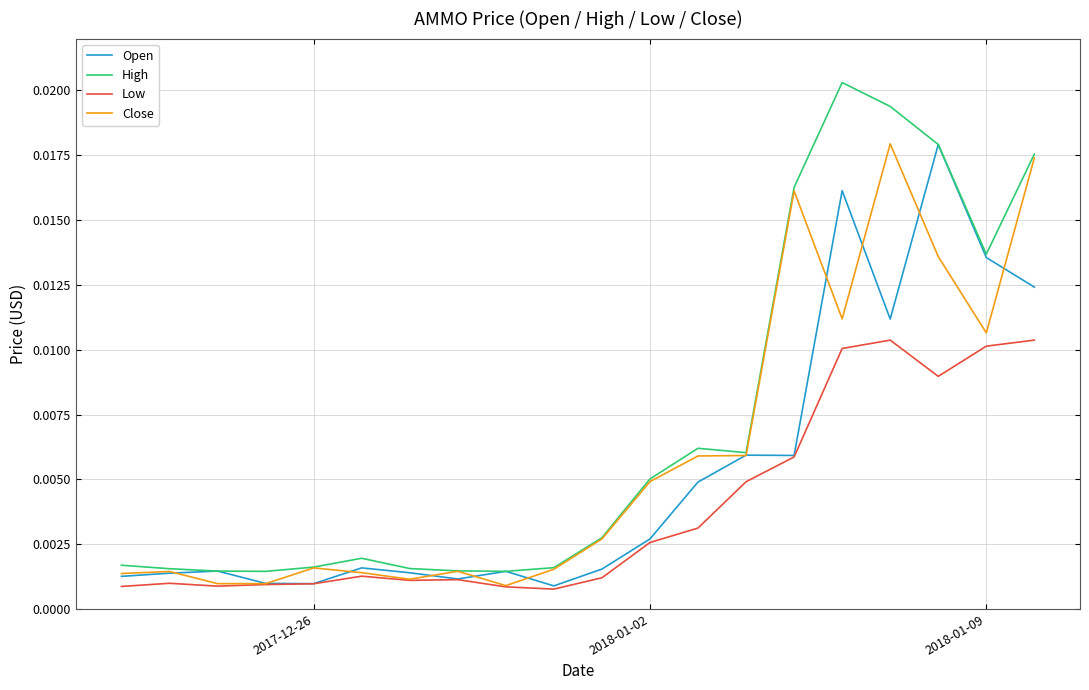

List the series in order of their overall mean, lowest first.

Low, Open, Close, High